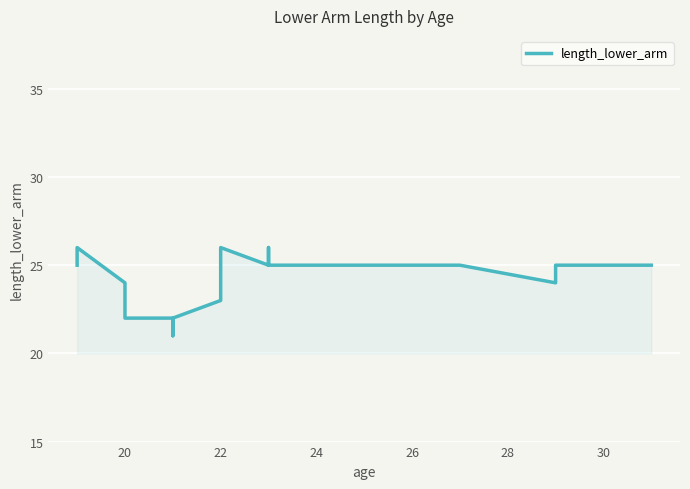

How many points are lower than both their immediate neighbors (excluding endpoints)?

2